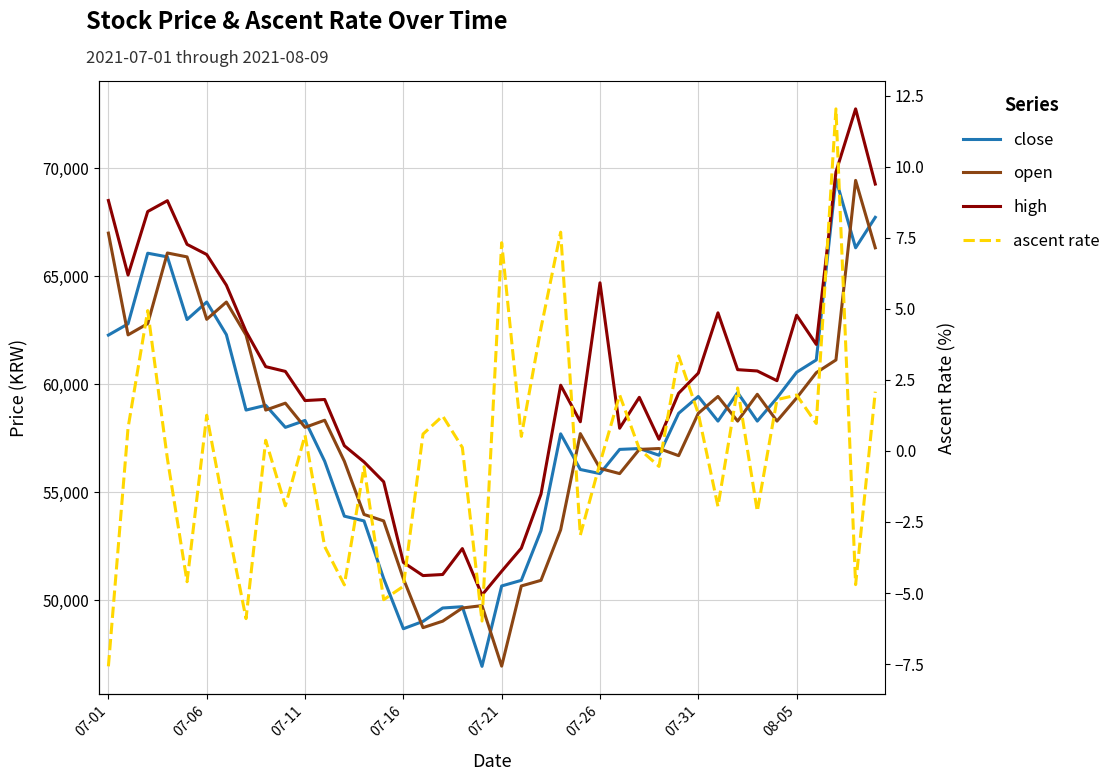

What is the lowest value of the open series?

46960.0